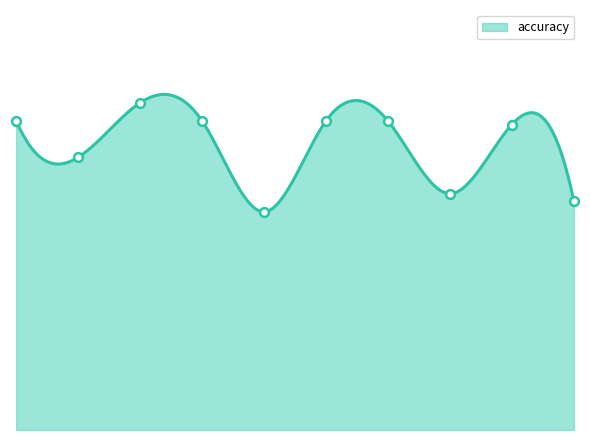

At how many categories does at least one series exceed 0?

10